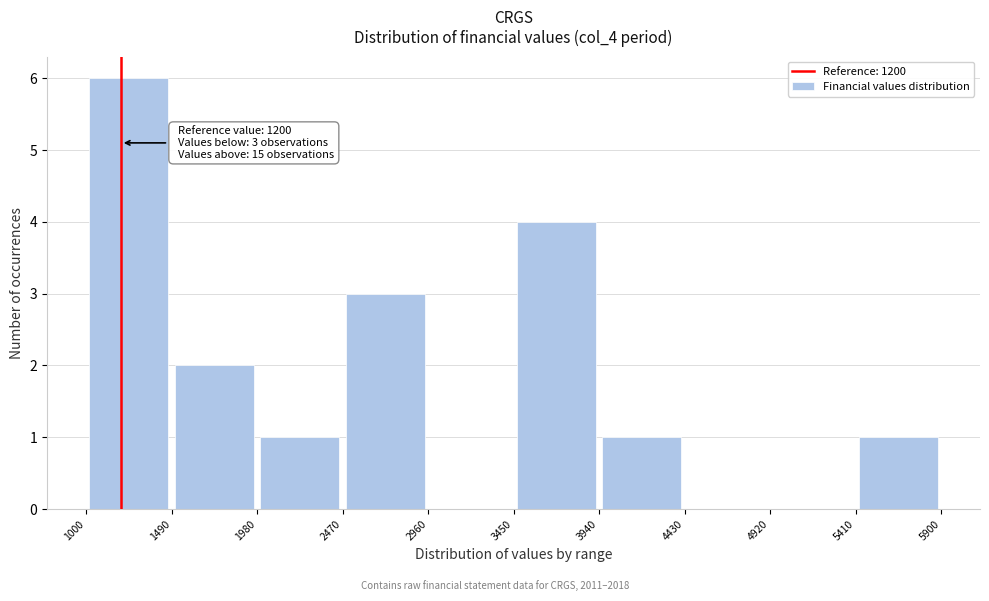

Over which range of the x-axis is the bar tallest?

1000 to 1490